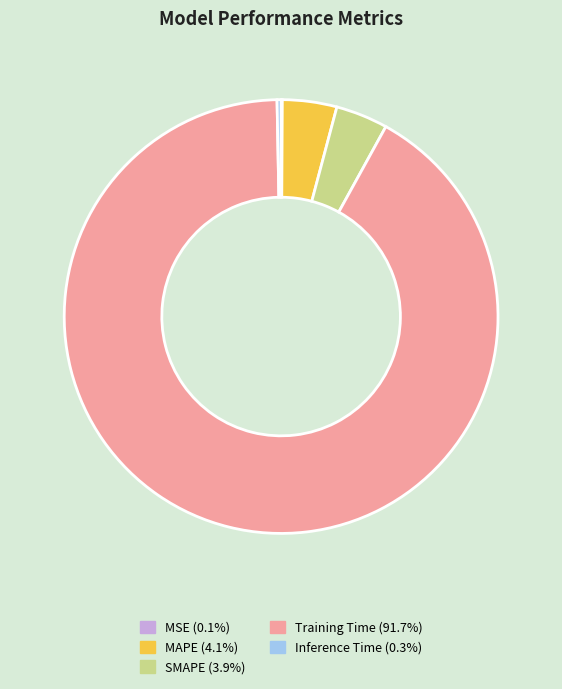

Between SMAPE and Training Time, which is larger?

Training Time